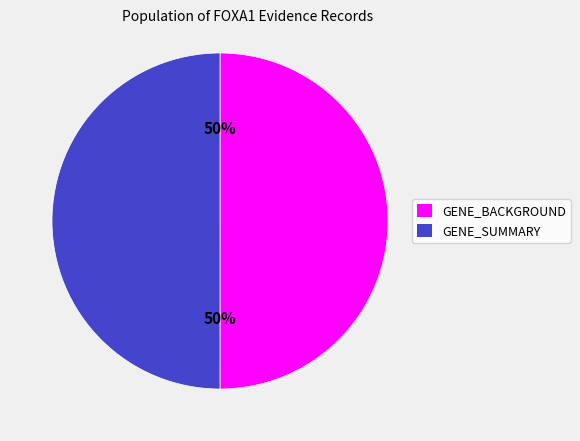

To the nearest percent, what is the average slice percentage?

50%